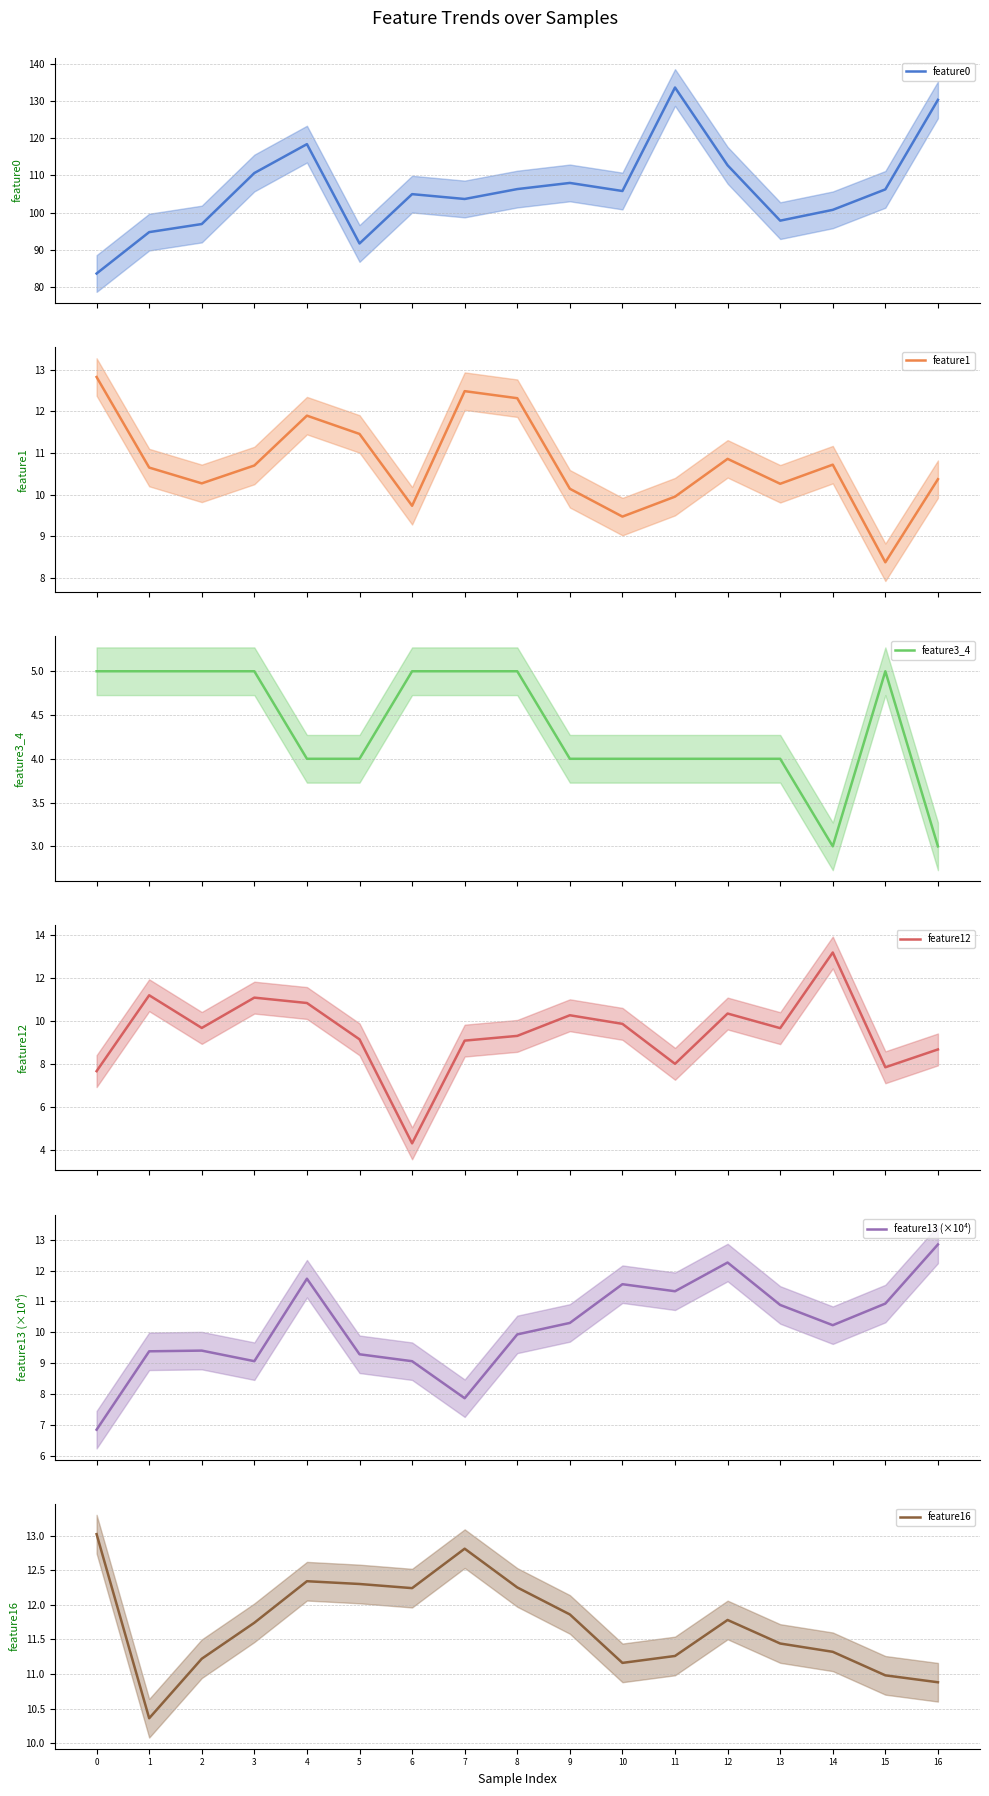

What is the value of the feature3_4 point at the 17th from the left?

3.0